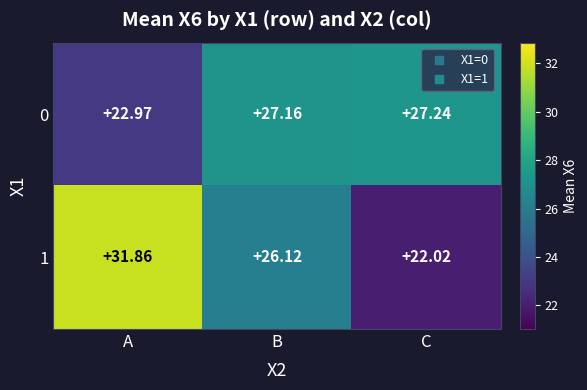

At which label does 0 reach its peak?

C